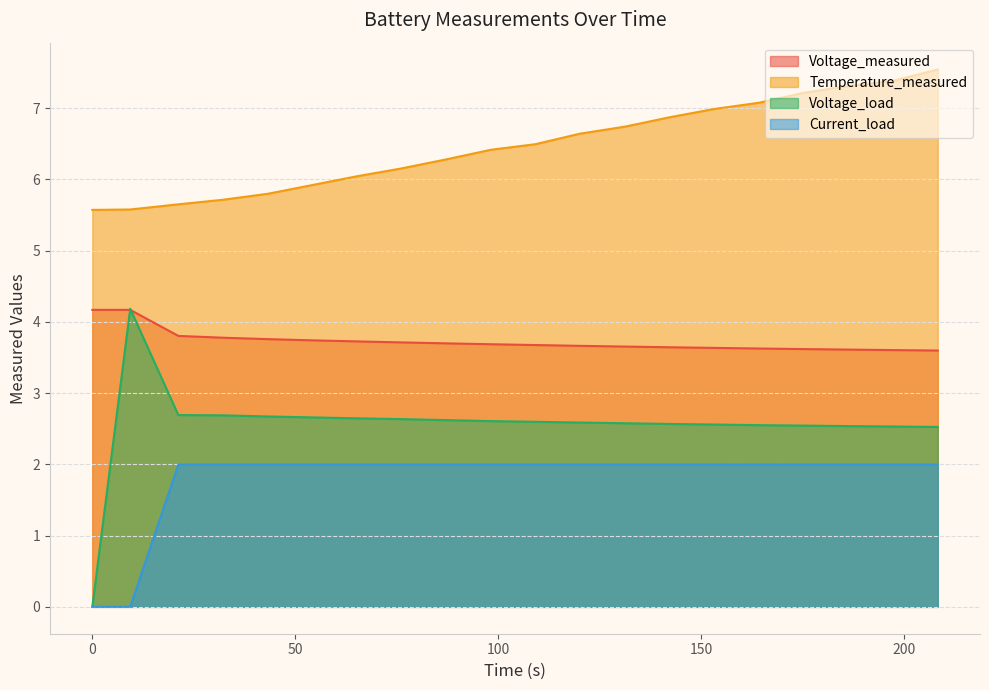

How many interior local peaks does the Voltage_measured series have?

1